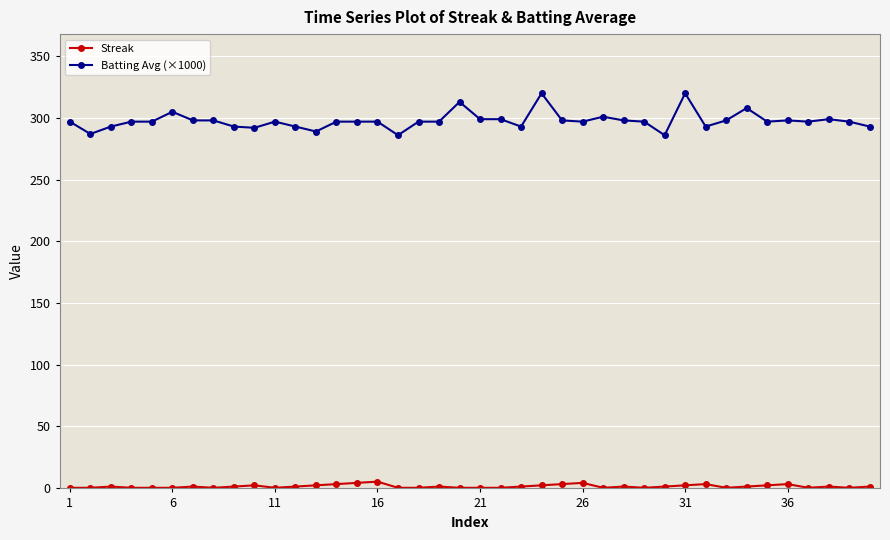

Which series has the largest total across all categories?

Batting Avg (×1000)